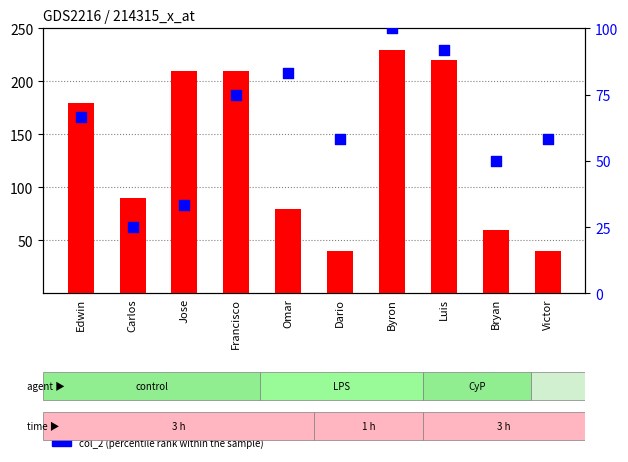

Which series has the widest spread of Y values?

col_1 (count)